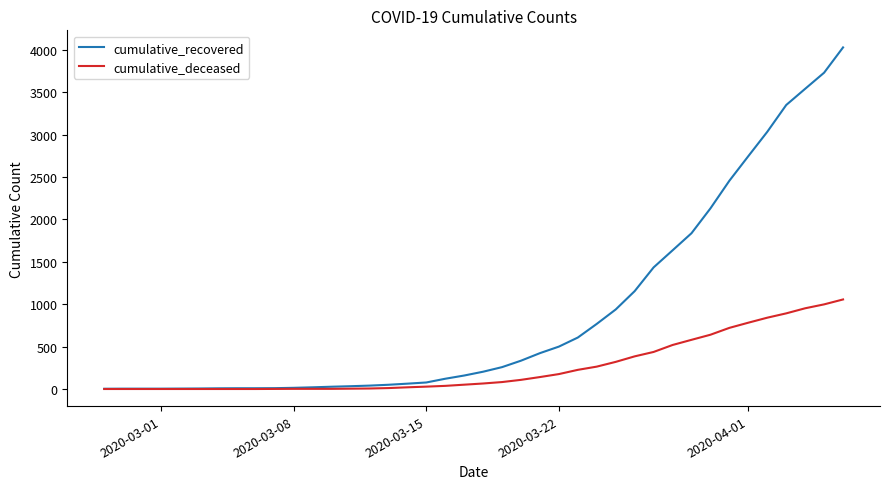

Which series has the largest total across all categories?

cumulative_recovered